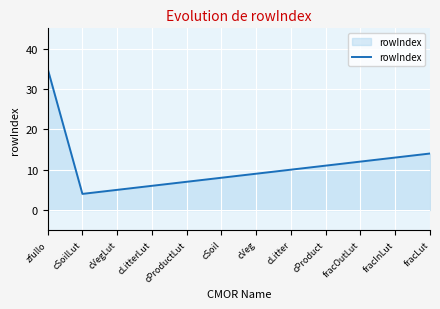

What is the maximum value shown in the chart?

35